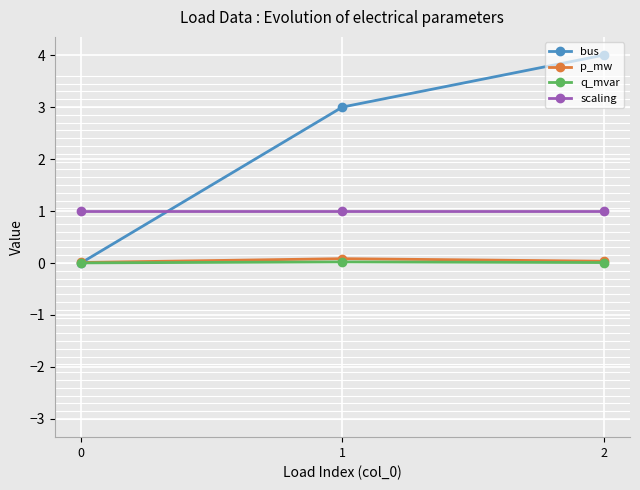

Is this an area chart (filled region under the line)?

No